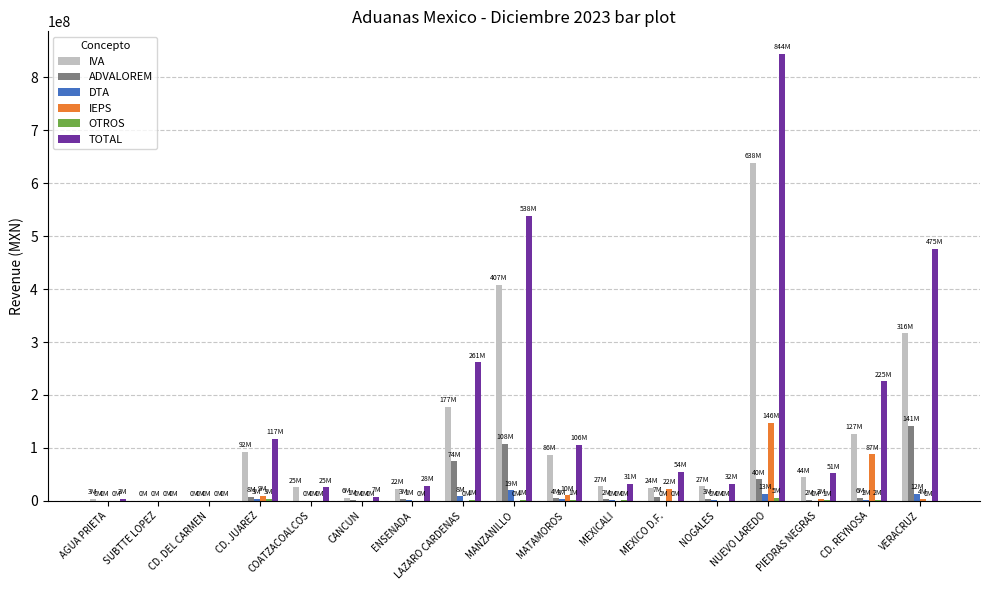

Which category has the highest value across all series?

NUEVO LAREDO